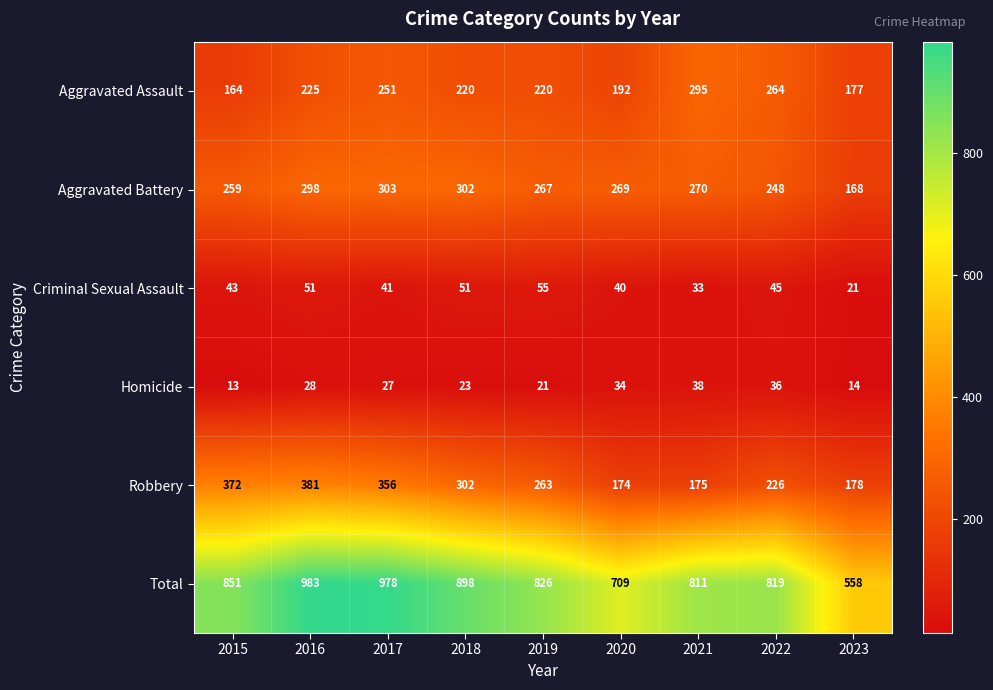

The Aggravated Battery series shows 168 at 2023. True or false?

True